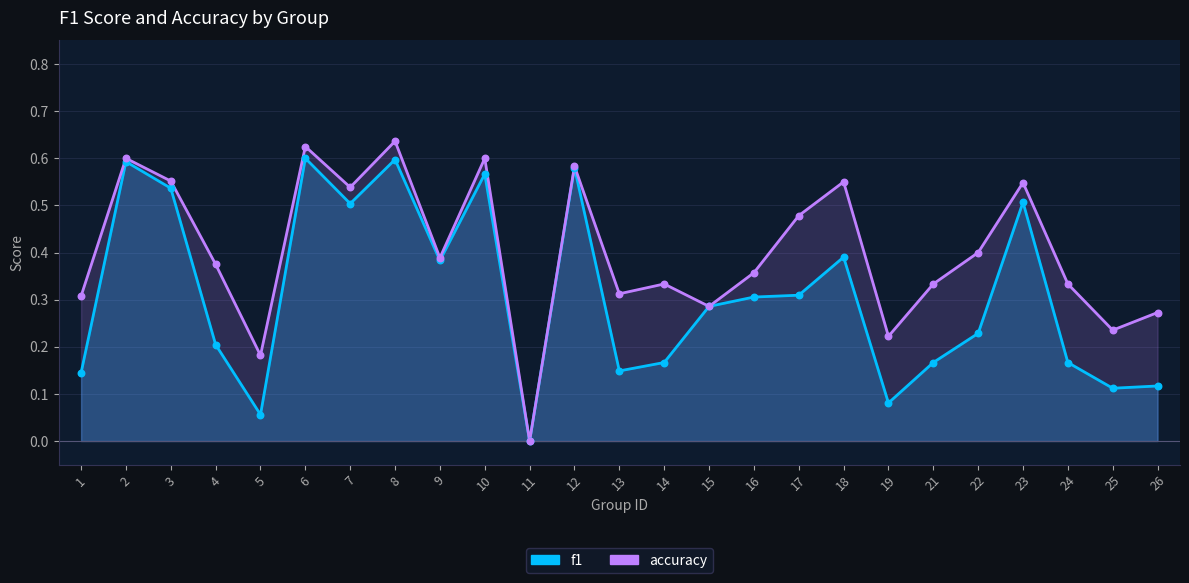

At which category is the sum across all series the highest?

8